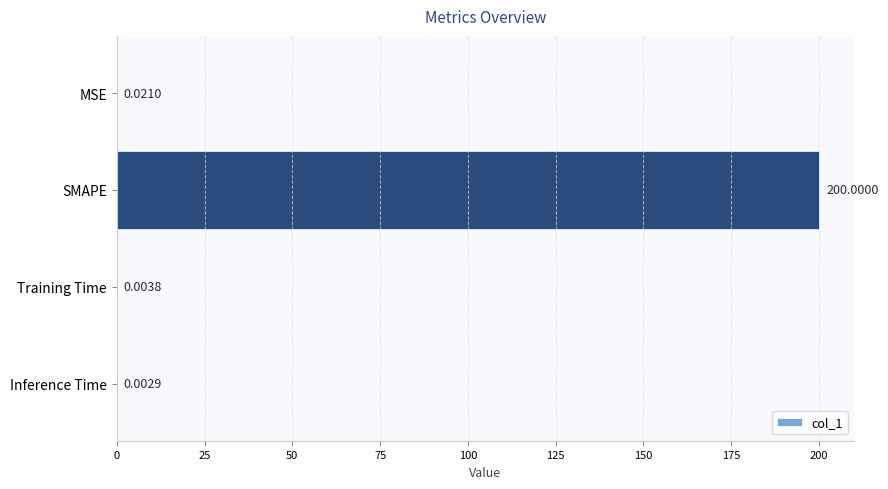

Which category has the highest value across all series?

SMAPE